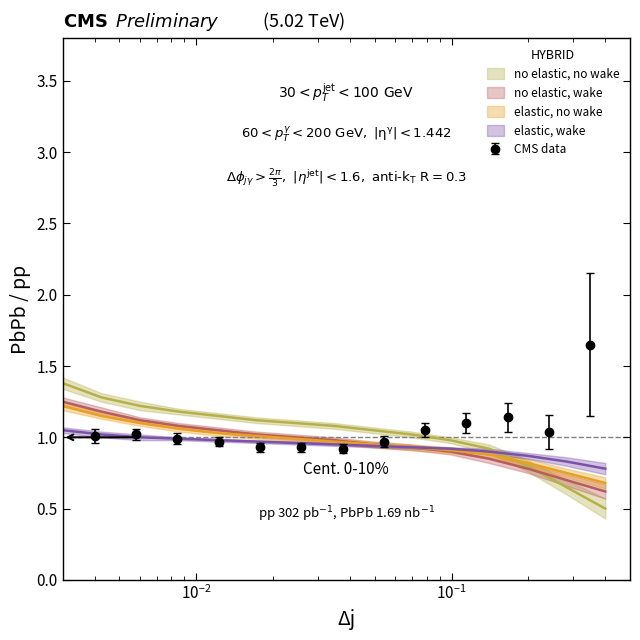

After their last crossing, which series has the higher values: no elastic, no wake or elastic, no wake?

elastic, no wake